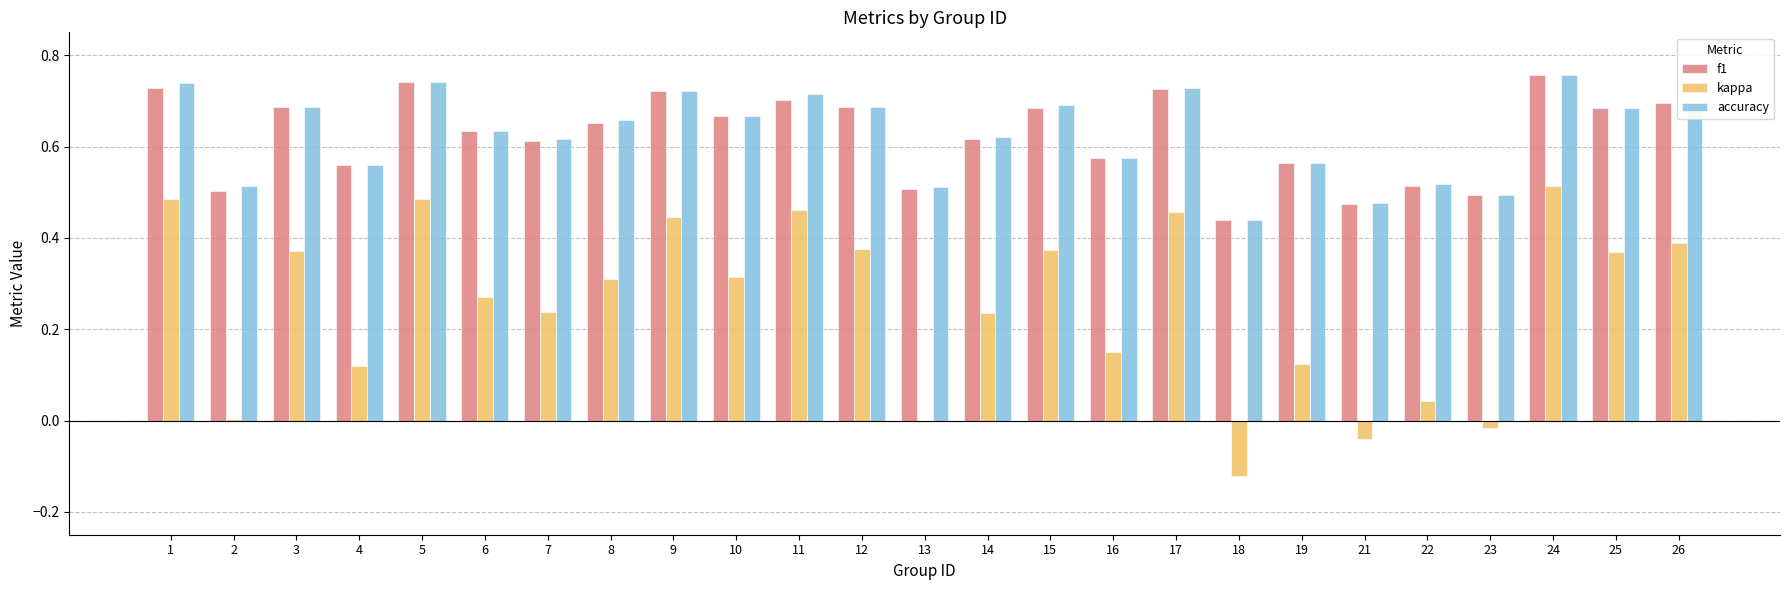

How many distinct data groups are displayed?

3